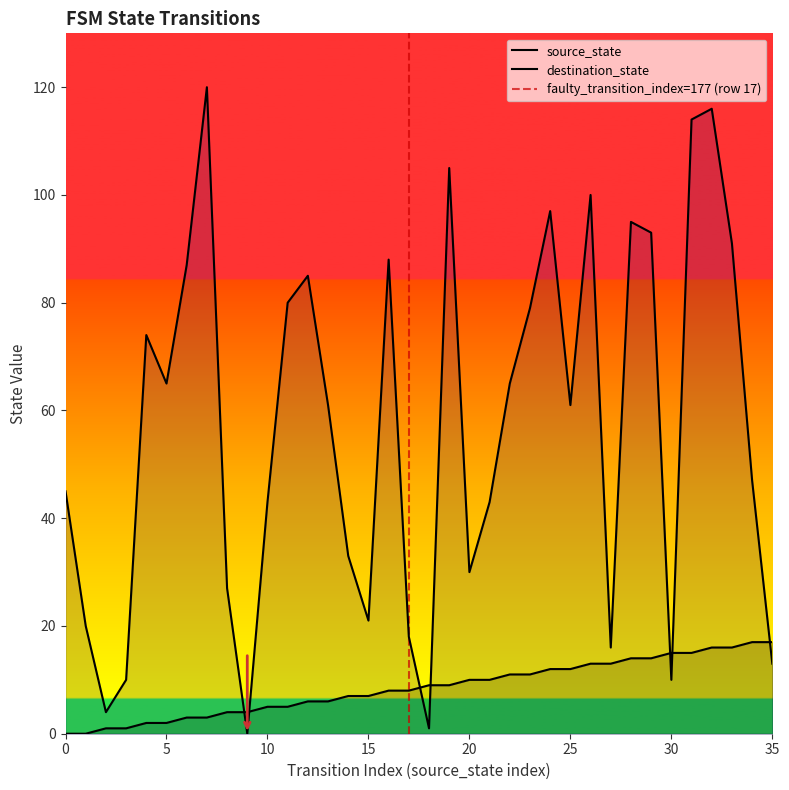

True or false: source_state has more than 0 points higher than both neighbors.

False